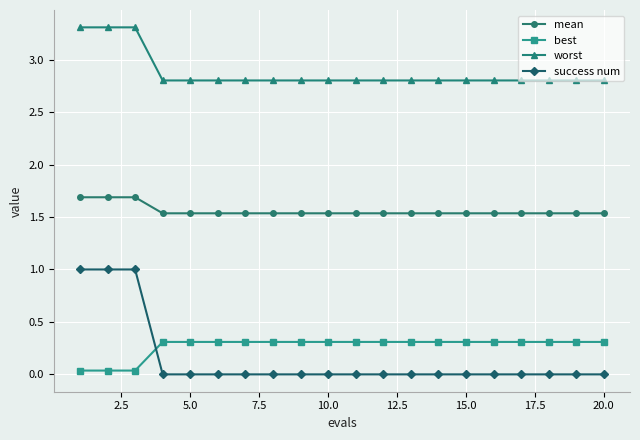

What is the average value of the worst series?

2.9